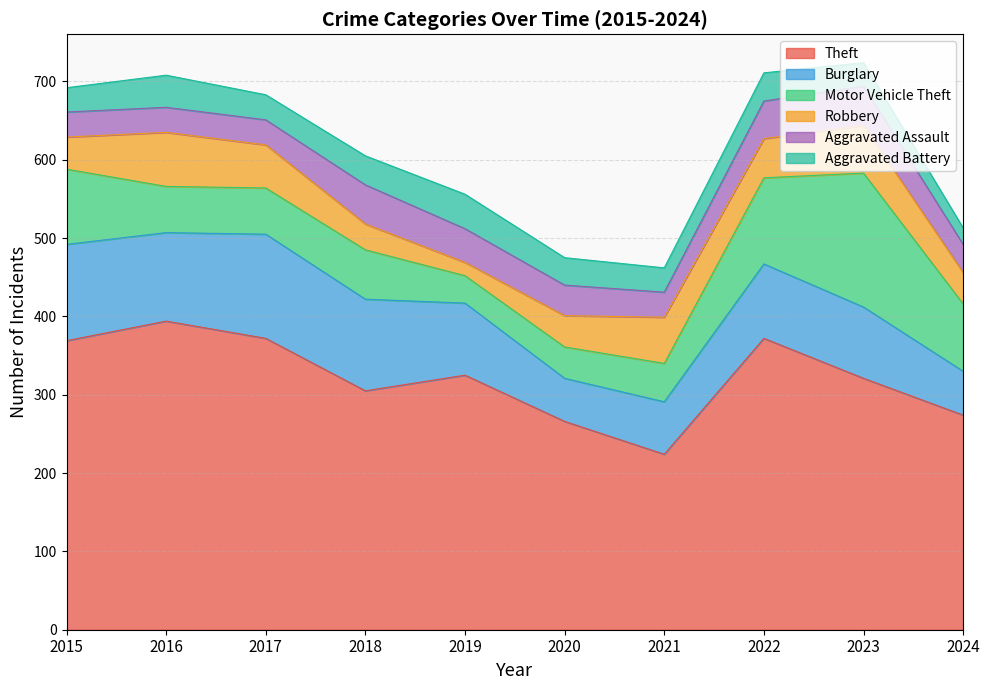

What is the value of the Burglary point at the 1st from the left?

123